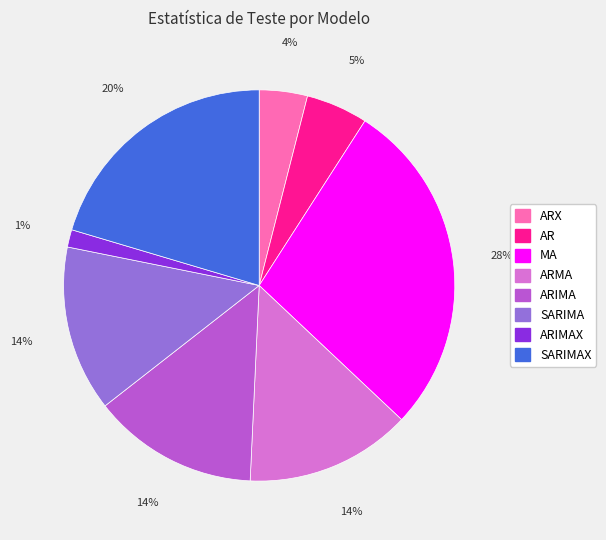

To the nearest percent, what is the average slice percentage?

12%